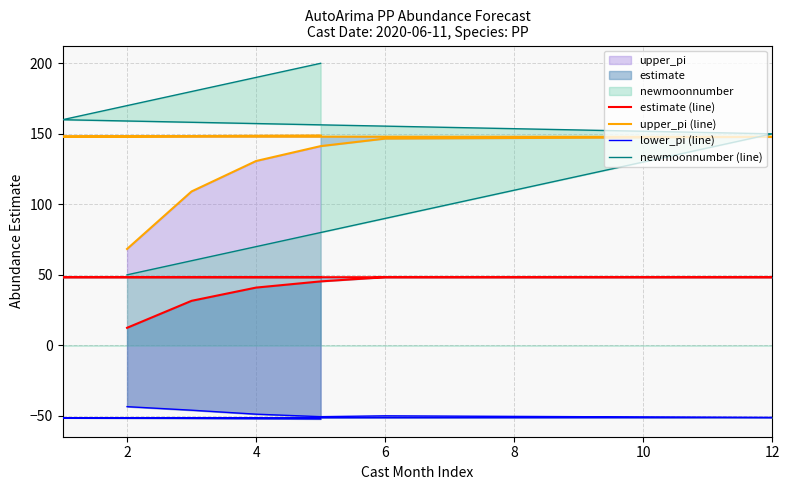

At how many categories does at least one series exceed 175?

3